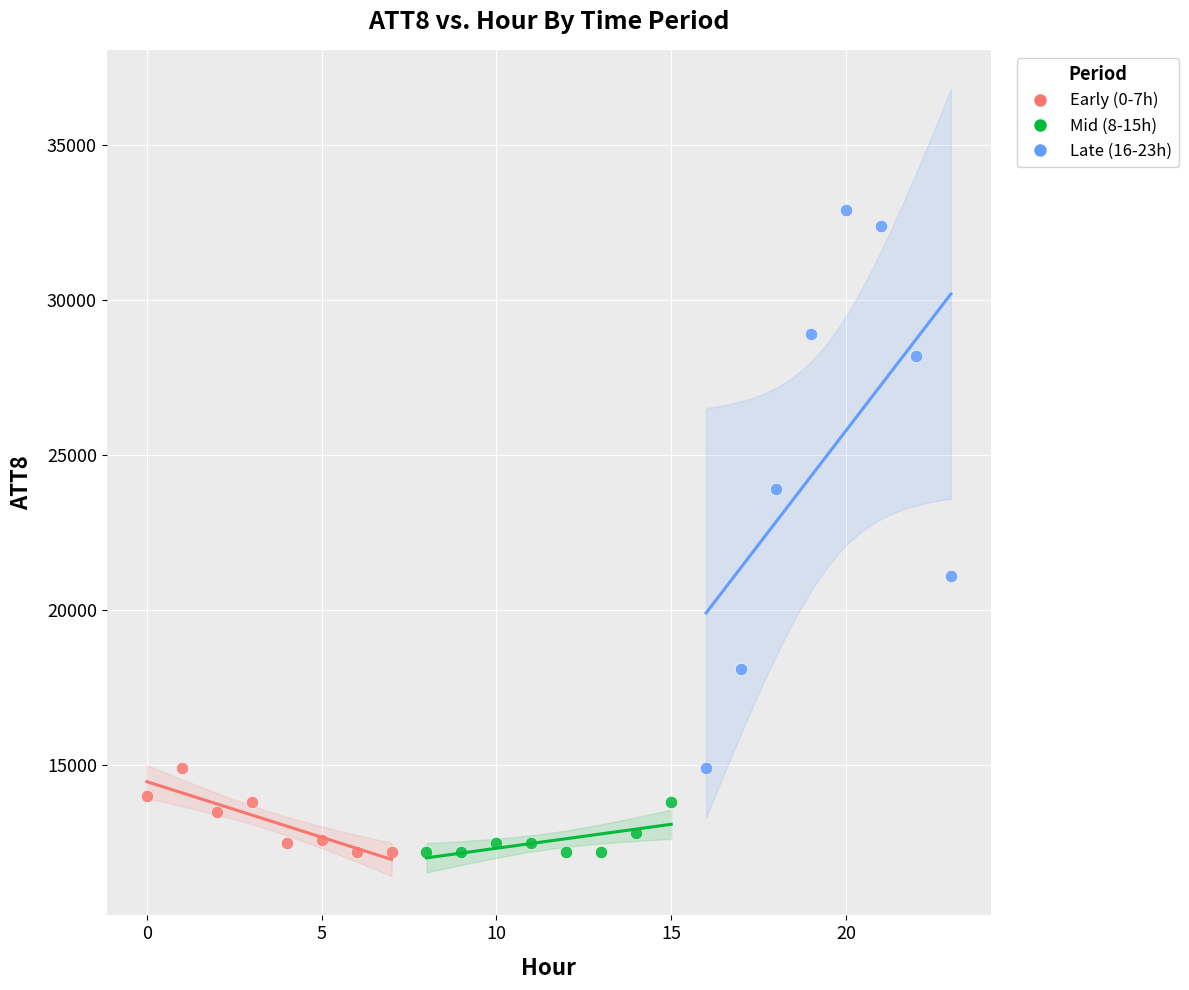

What are all the series names shown in the legend?

Early (0-7h), Mid (8-15h), Late (16-23h)